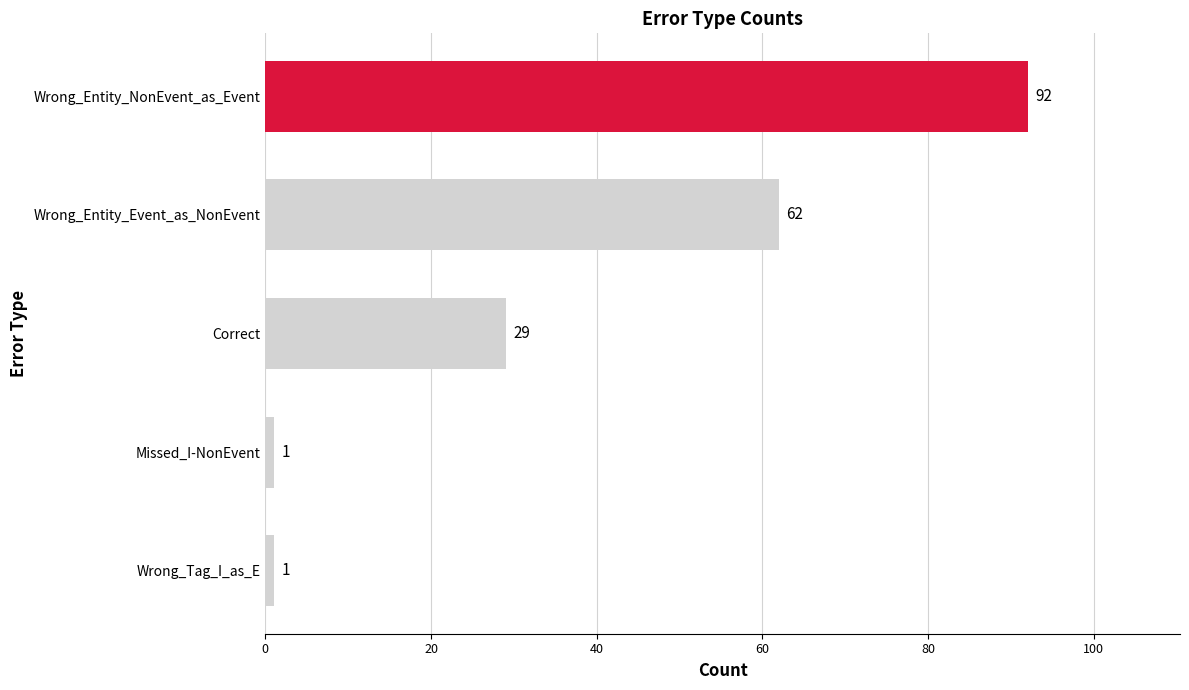

What is the difference between the values at Correct and Missed_I-NonEvent?

28